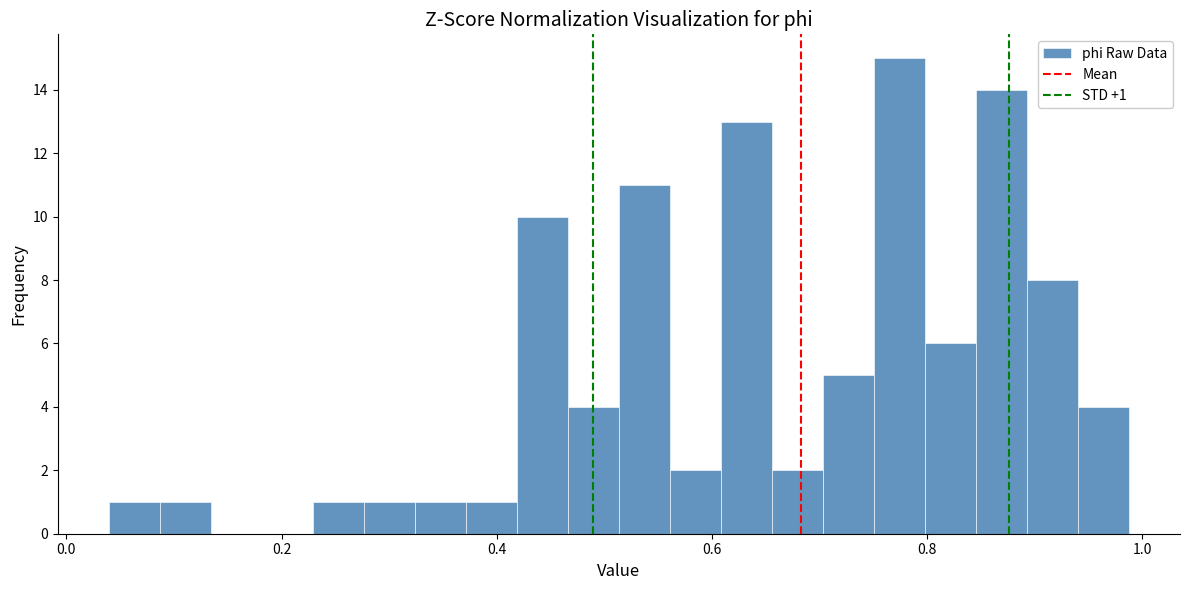

Around what value on the x-axis is the tallest bar? Give the approximate position of its centre, as read against the axis.

0.78